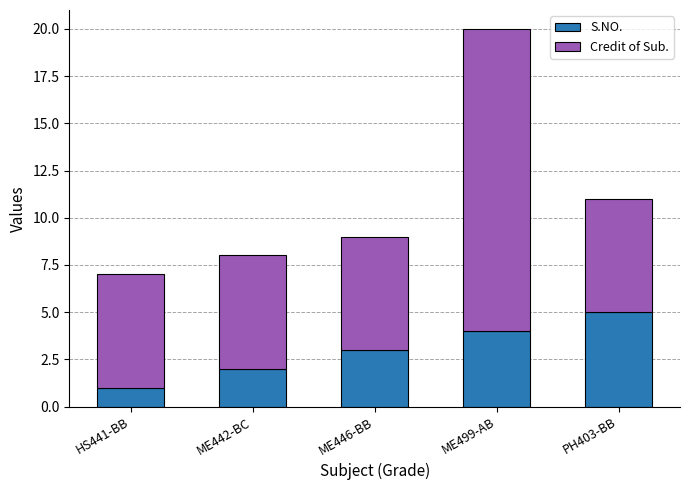

Rank the categories by S.NO. value from lowest to highest.

HS441-BB, ME442-BC, ME446-BB, ME499-AB, PH403-BB